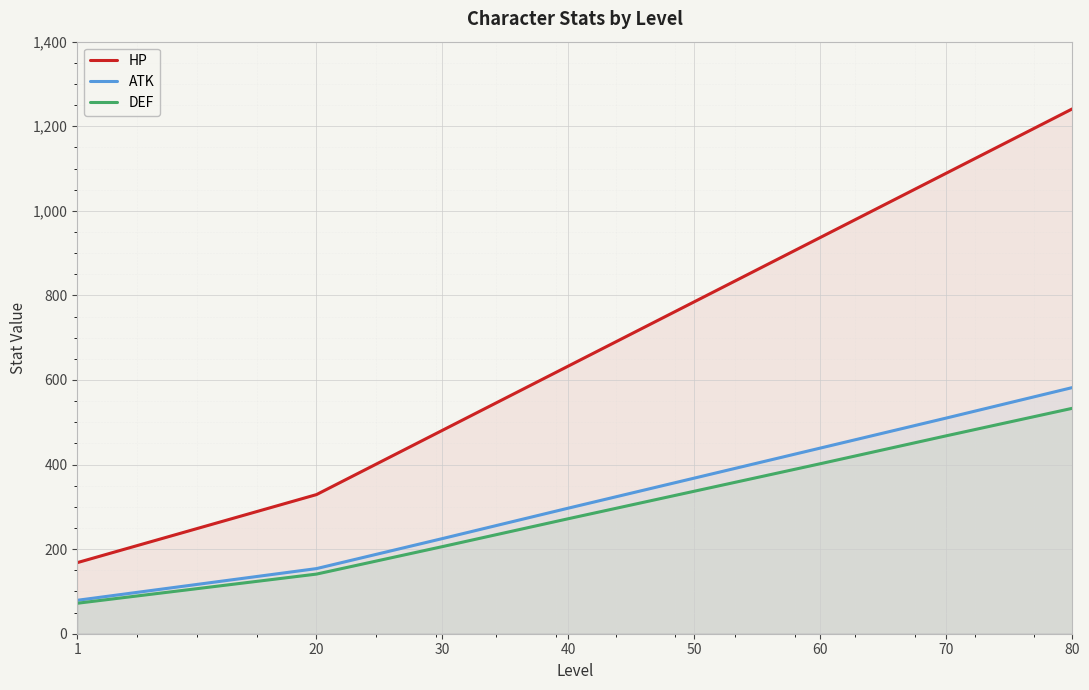

Is it true that HP equals 122 at 30?

False